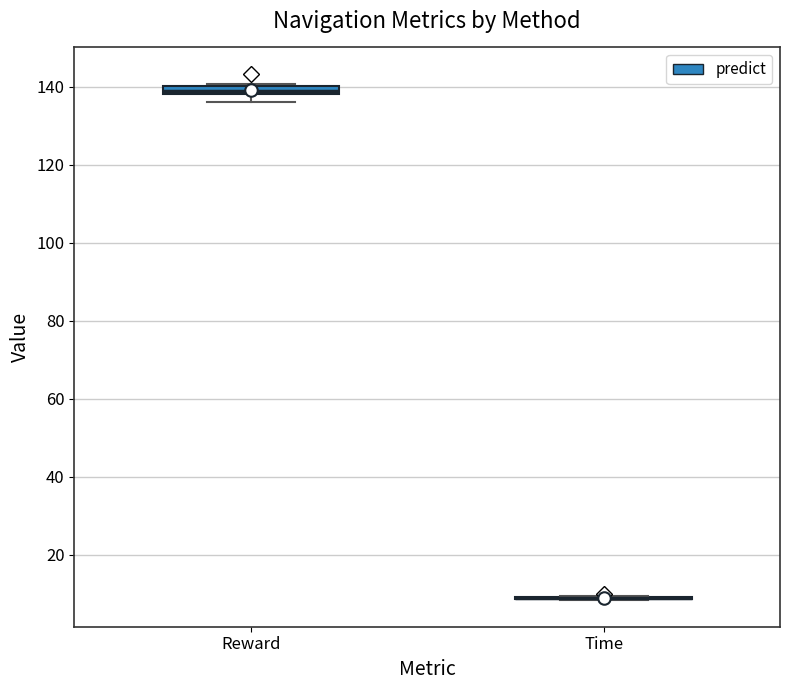

Where does the lower whisker of the box for Reward end on the y-axis? The values are not printed on the chart, so give them approximately, as read against the axis.

136